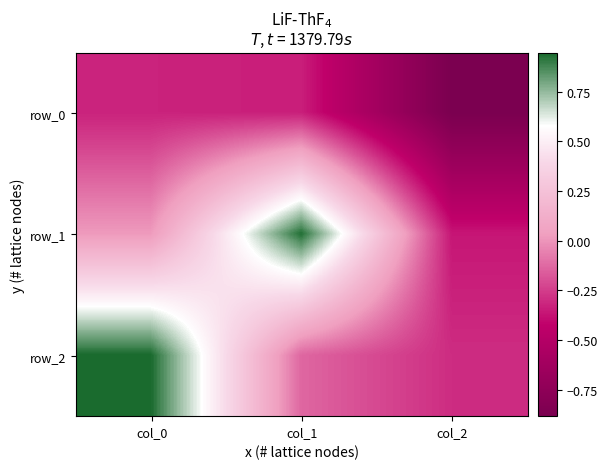

Is it true that row_2 equals -0.1 at col_1?

True